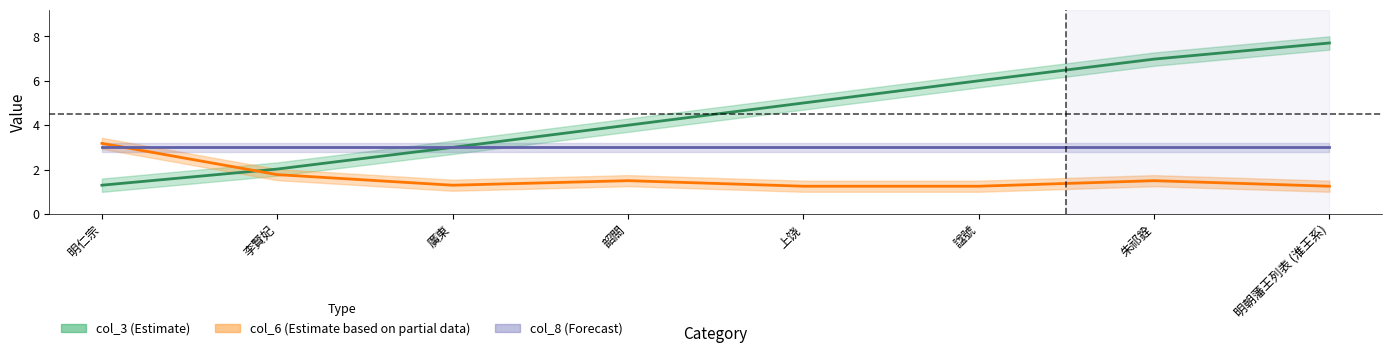

The col_6 (Estimate based on partial data) series shows 0.7 at 廣東. True or false?

False